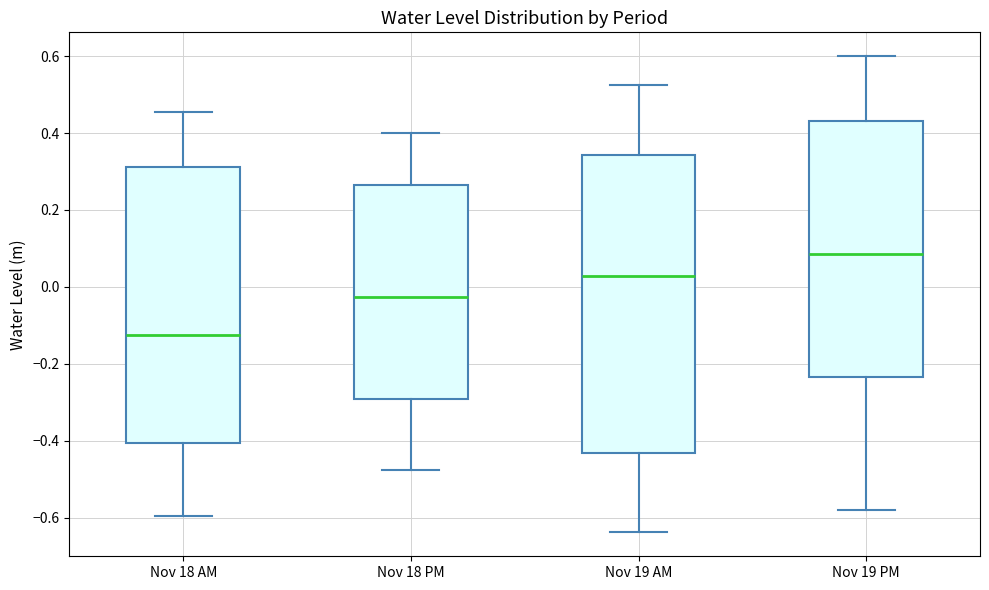

Reading left to right, transcribe this box plot: for each box, give where its median line is, the range the box spans, and where its two whiskers end, as read against the y-axis. The values are not printed on the chart, so give them approximately, as read against the axis.

Nov 18 AM: median -0.12, box -0.40 to 0.32, whiskers -0.60 to 0.46
Nov 18 PM: median -0.02, box -0.30 to 0.26, whiskers -0.48 to 0.40
Nov 19 AM: median 0.02, box -0.44 to 0.34, whiskers -0.64 to 0.52
Nov 19 PM: median 0.08, box -0.24 to 0.44, whiskers -0.58 to 0.60